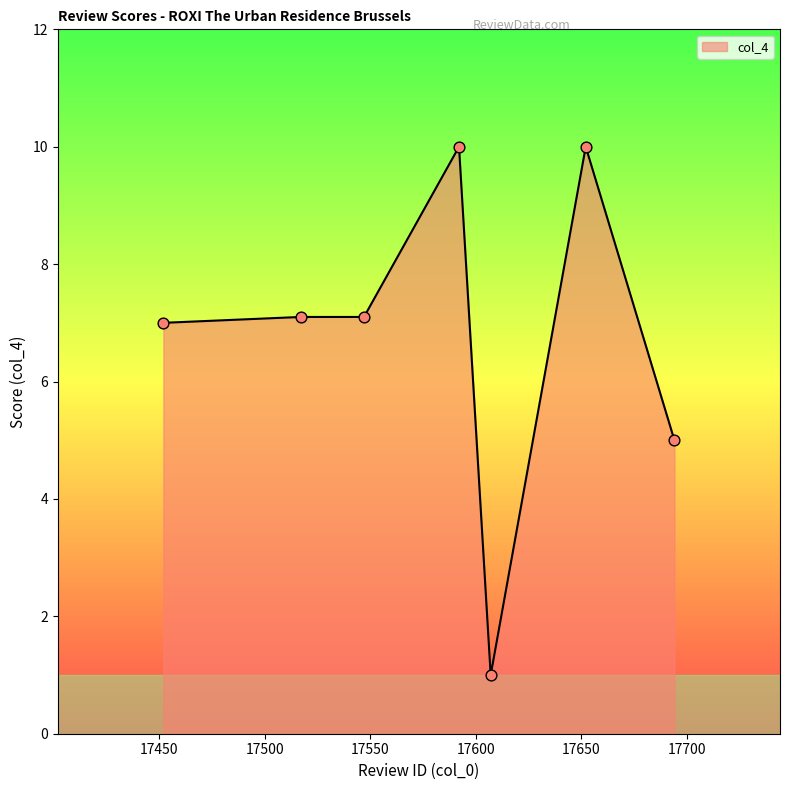

True or false: the data has more than 1 interior local peaks.

True